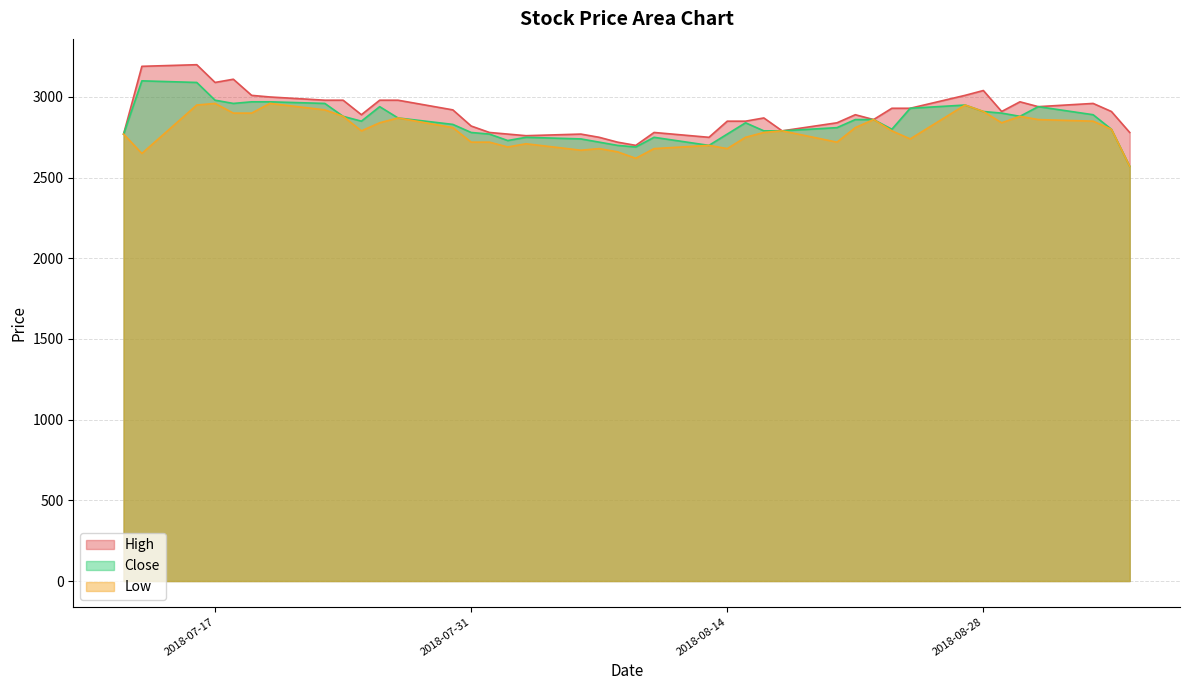

What is the sum of all Low values?

111630